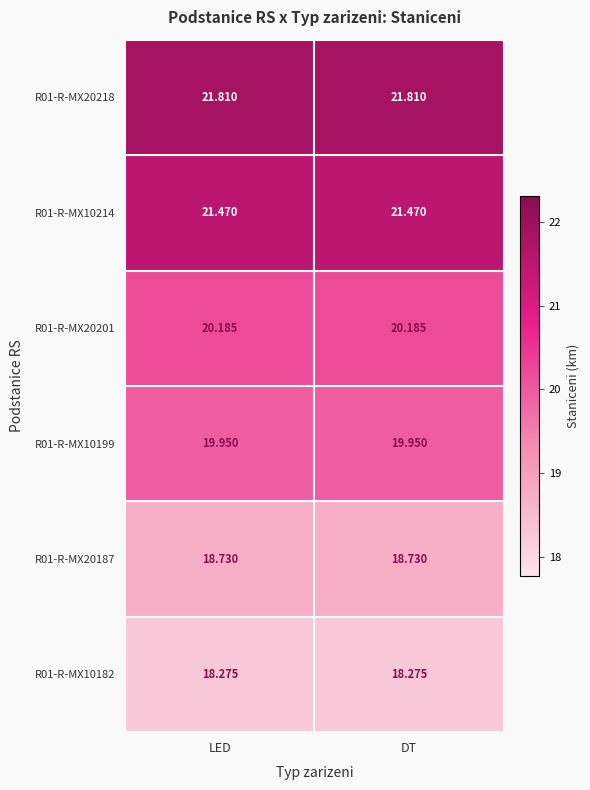

What is the difference between the highest and lowest values at LED?

3.5